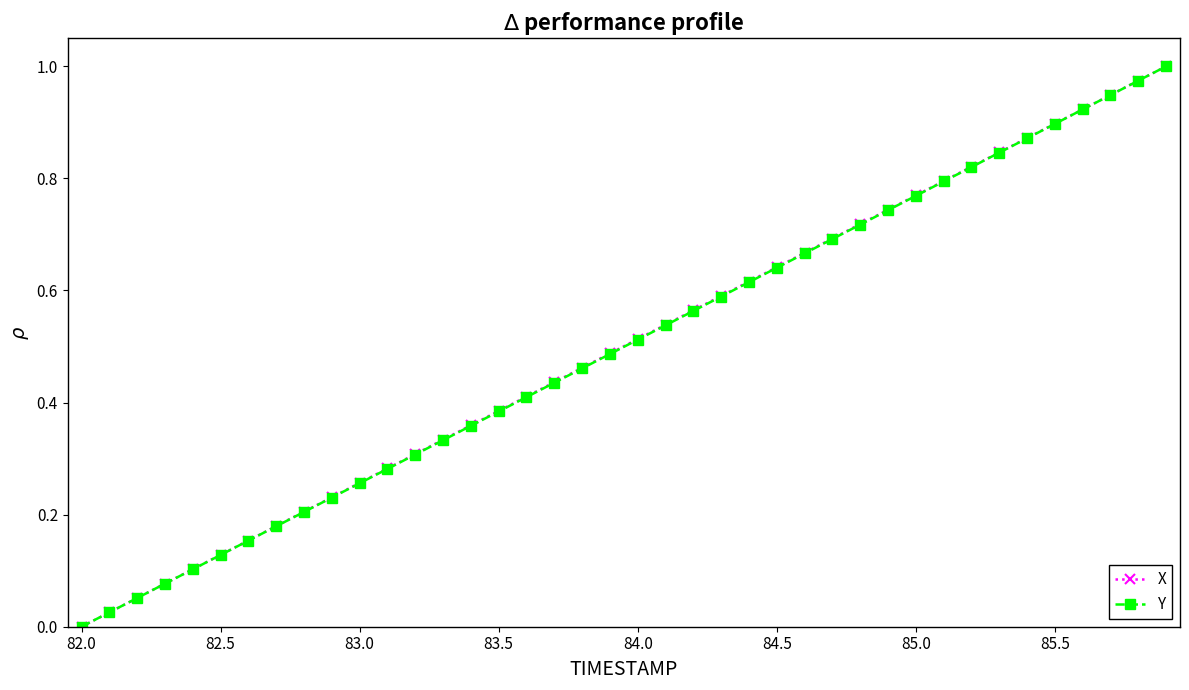

True or false: X has more than 0 points higher than both neighbors.

False